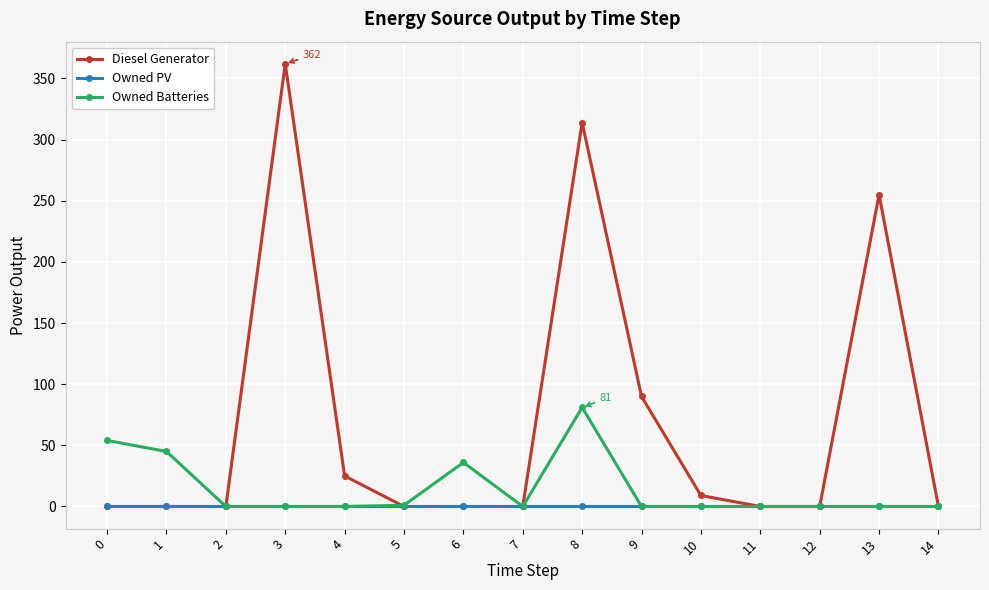

List the series in order of their overall mean, highest first.

Diesel Generator, Owned Batteries, Owned PV